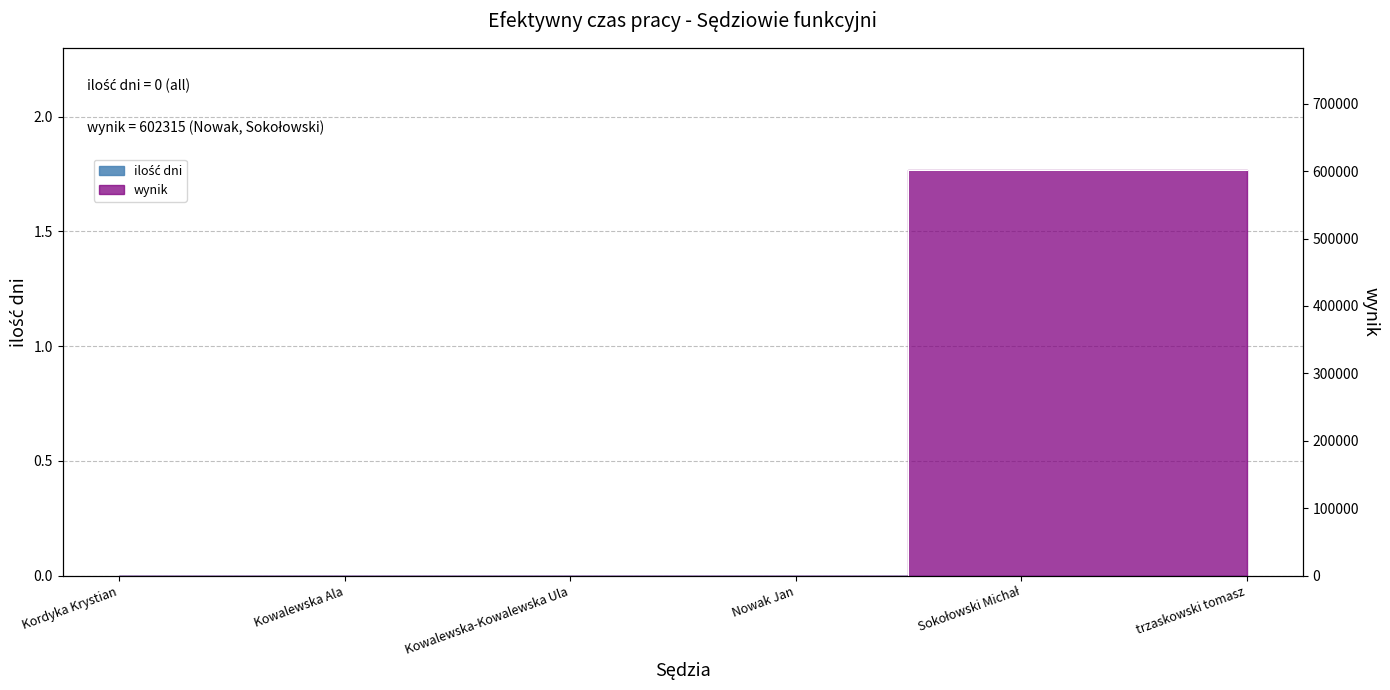

What is the sum of the values at Sokołowski Michał and Nowak Jan?

602315